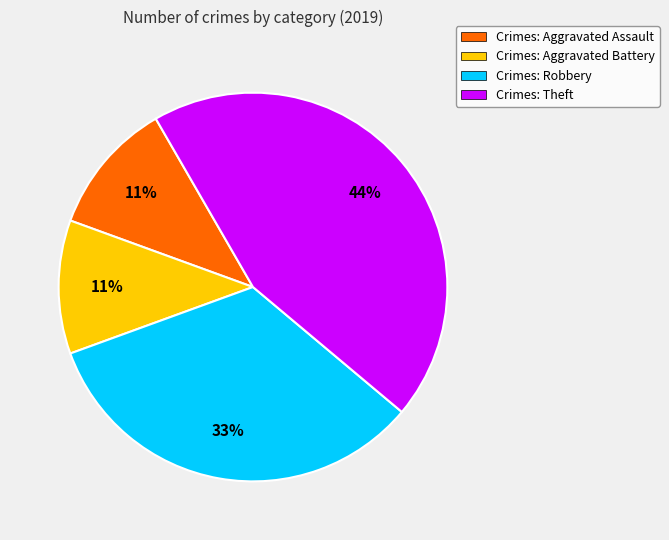

True or false: Crimes: Theft accounts for 44% of the total.

True